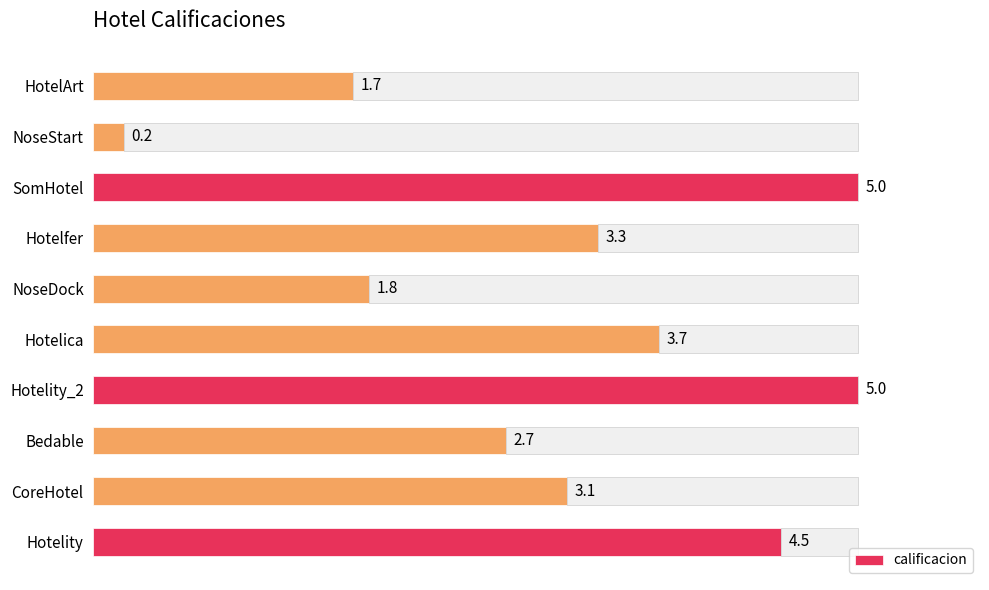

What is the difference between the maximum and minimum values?

4.8